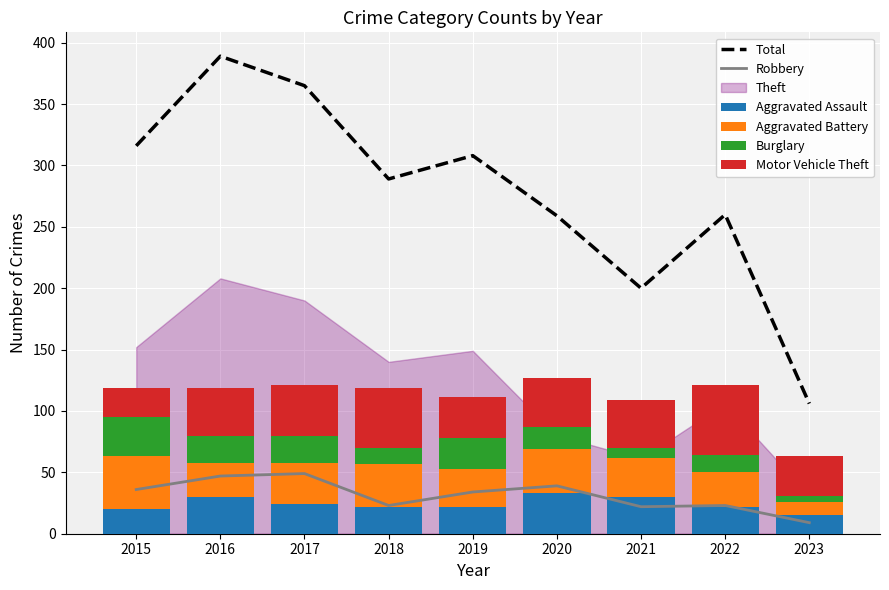

Which series has the largest total across all categories?

Total